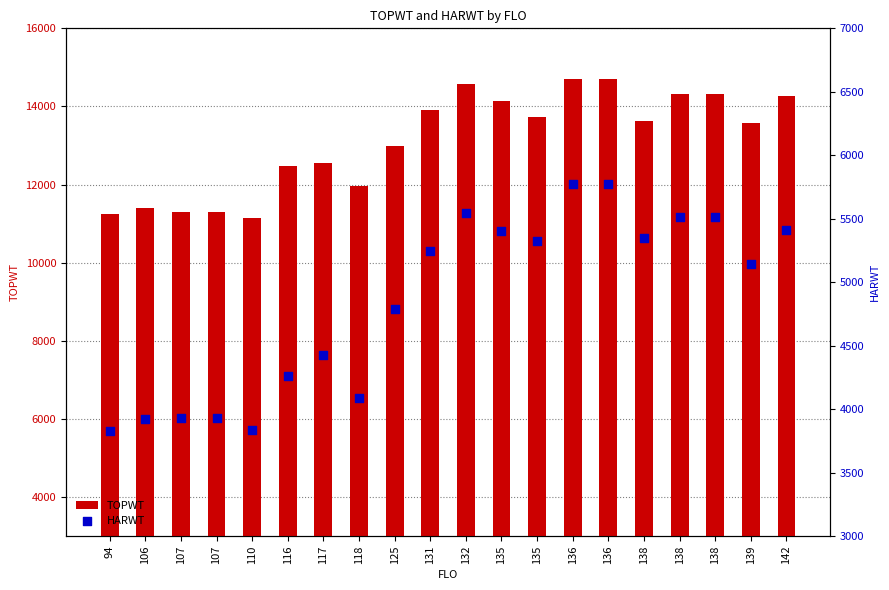

Which series reaches the maximum Y coordinate?

TOPWT